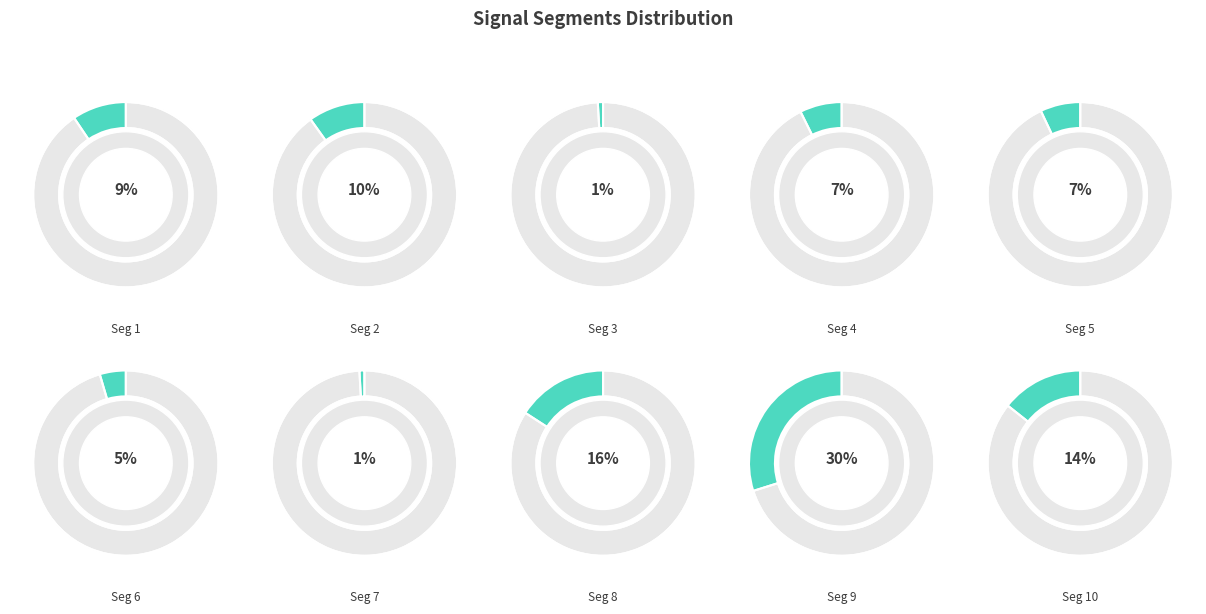

Does signal segment 1 represent more than half of the total?

No